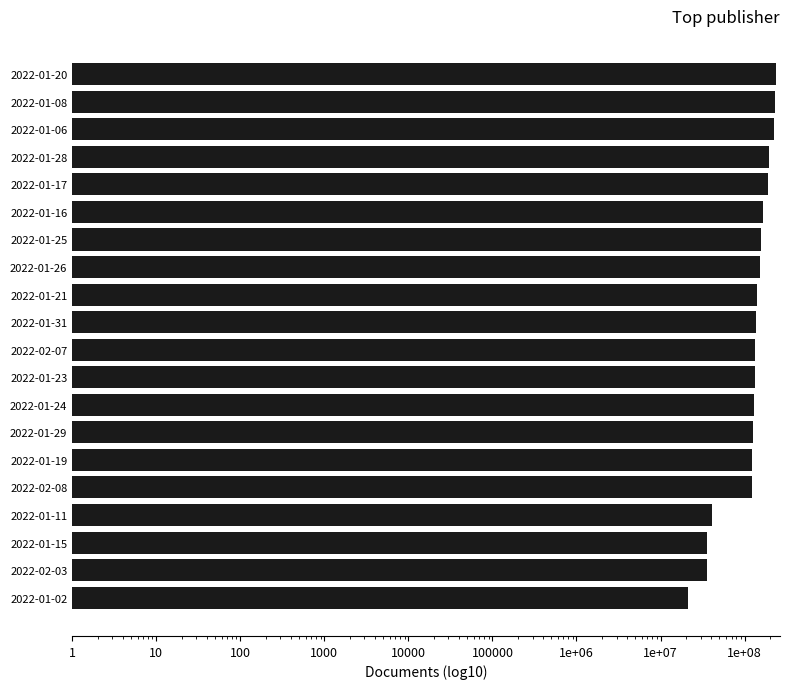

What is the difference between the second highest and second lowest values?

193508952